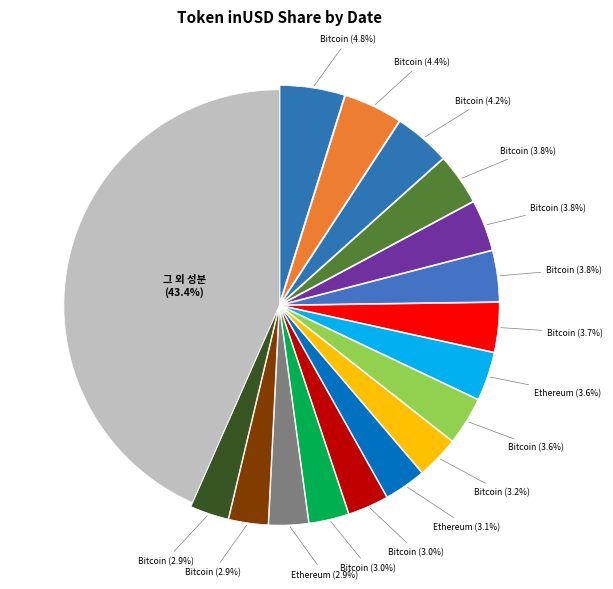

Count the number of slices in the pie.

17